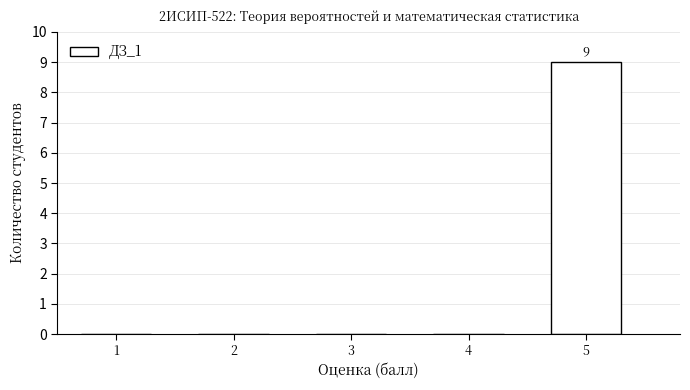

Reading left to right, what are all the values shown in this chart?

1=0	2=0	3=0	4=0	5=9